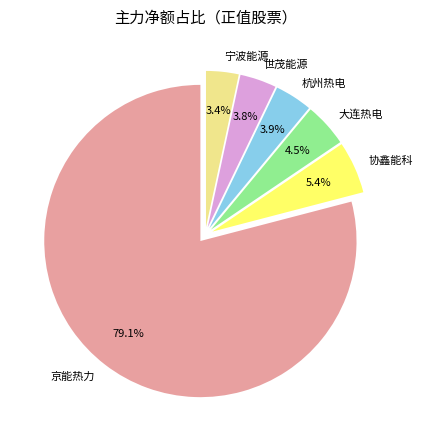

To the nearest percent, what portion does 京能热力 represent?

79%